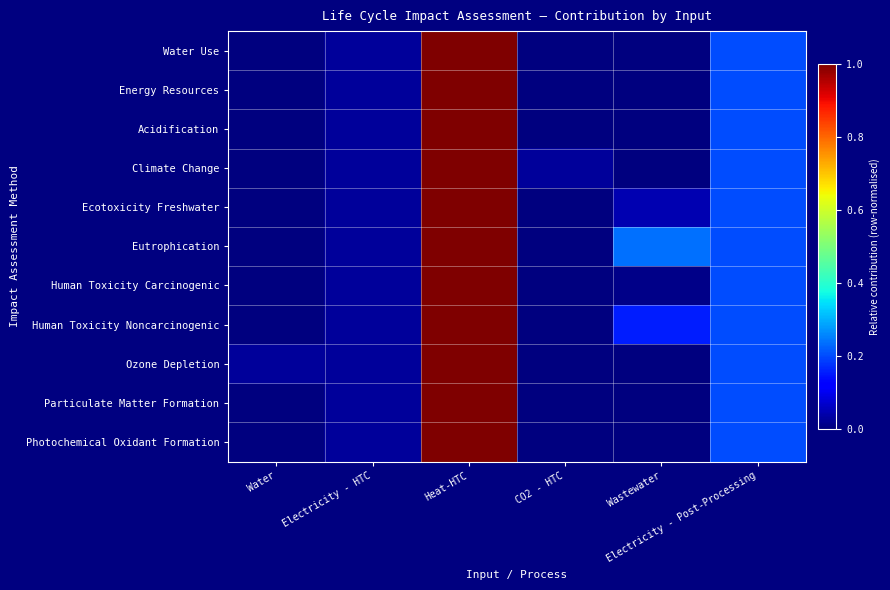

Which series has the largest total across all categories?

Eutrophication